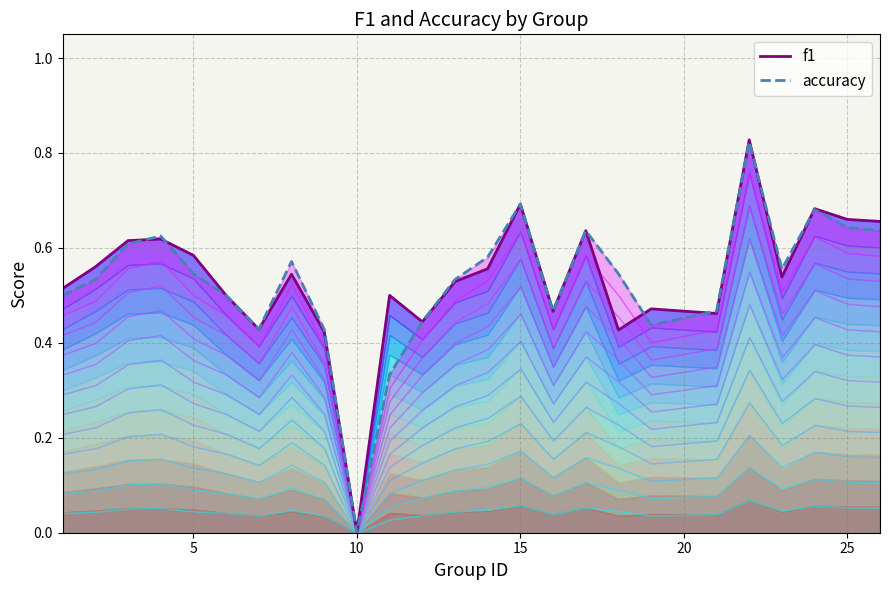

True or false: f1 and accuracy intersect in this chart.

True